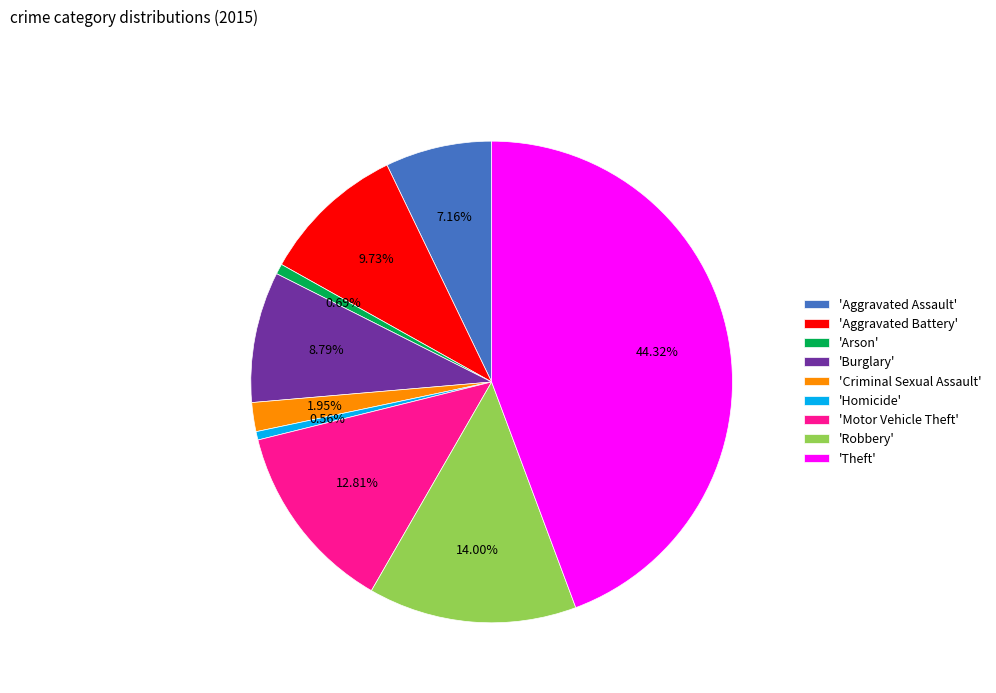

Which category has the biggest portion of the pie?

'Theft'